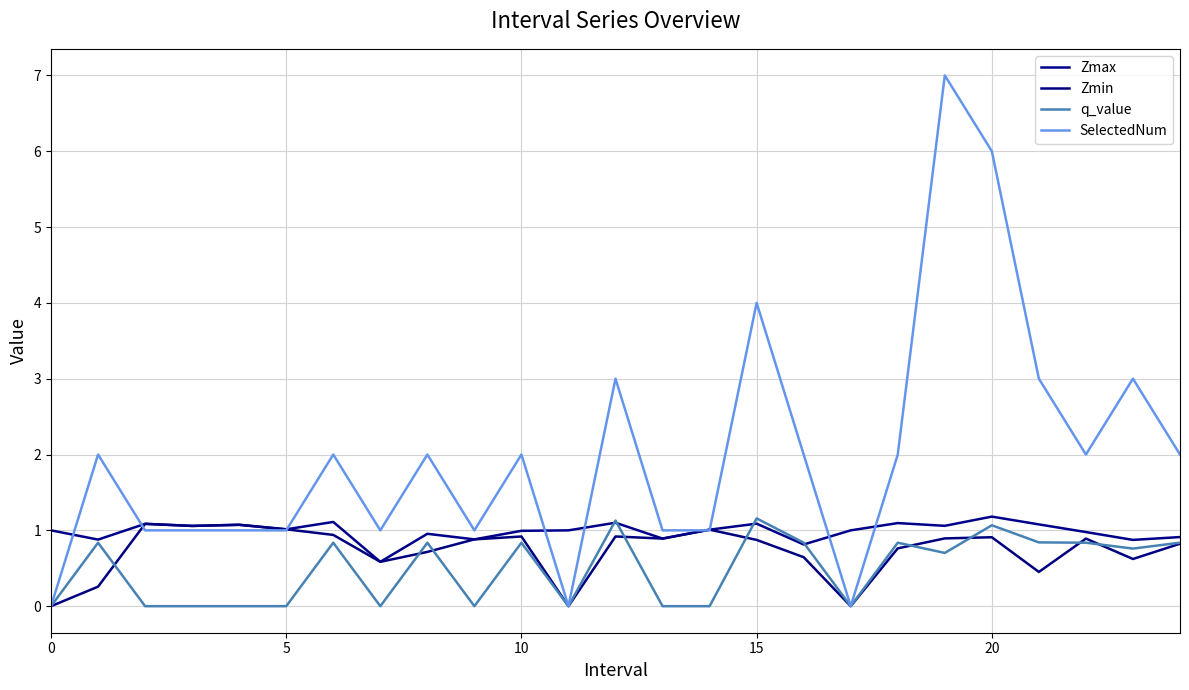

True or false: Zmin and Zmax intersect in this chart.

False